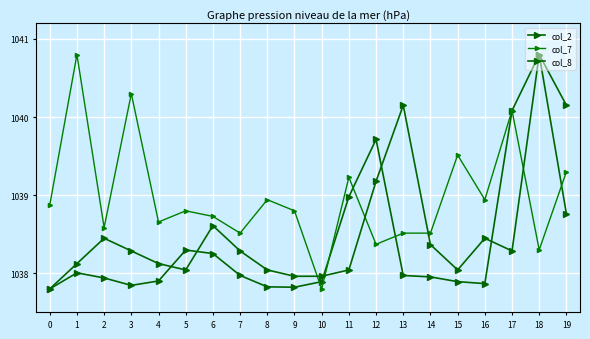

How many interior local valleys does the col_7 series have?

7